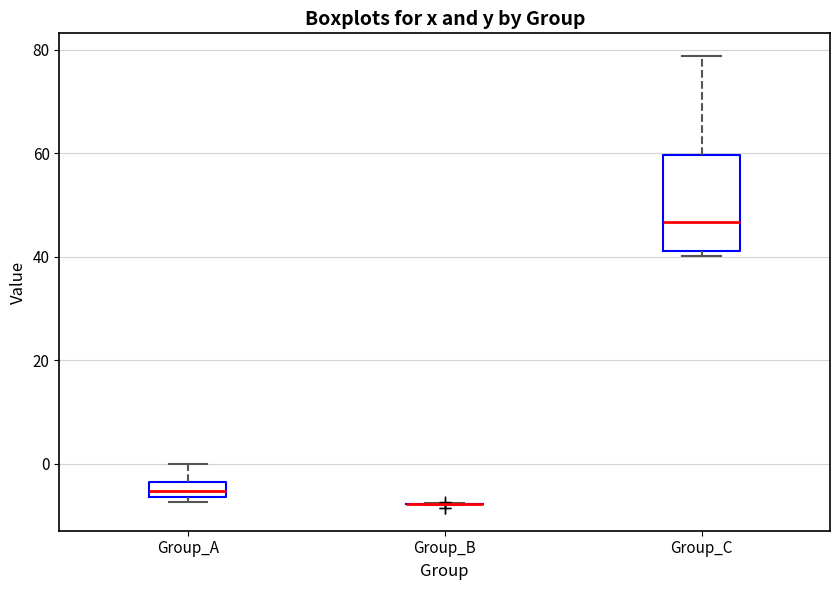

Which box is the tallest, from its lower edge to its upper edge?

Group_C